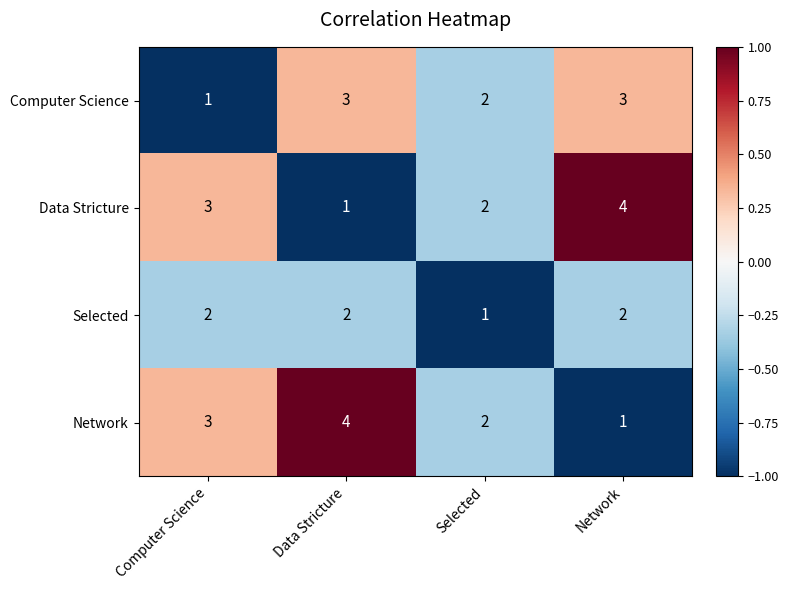

What is the total value across all series at Selected?

7